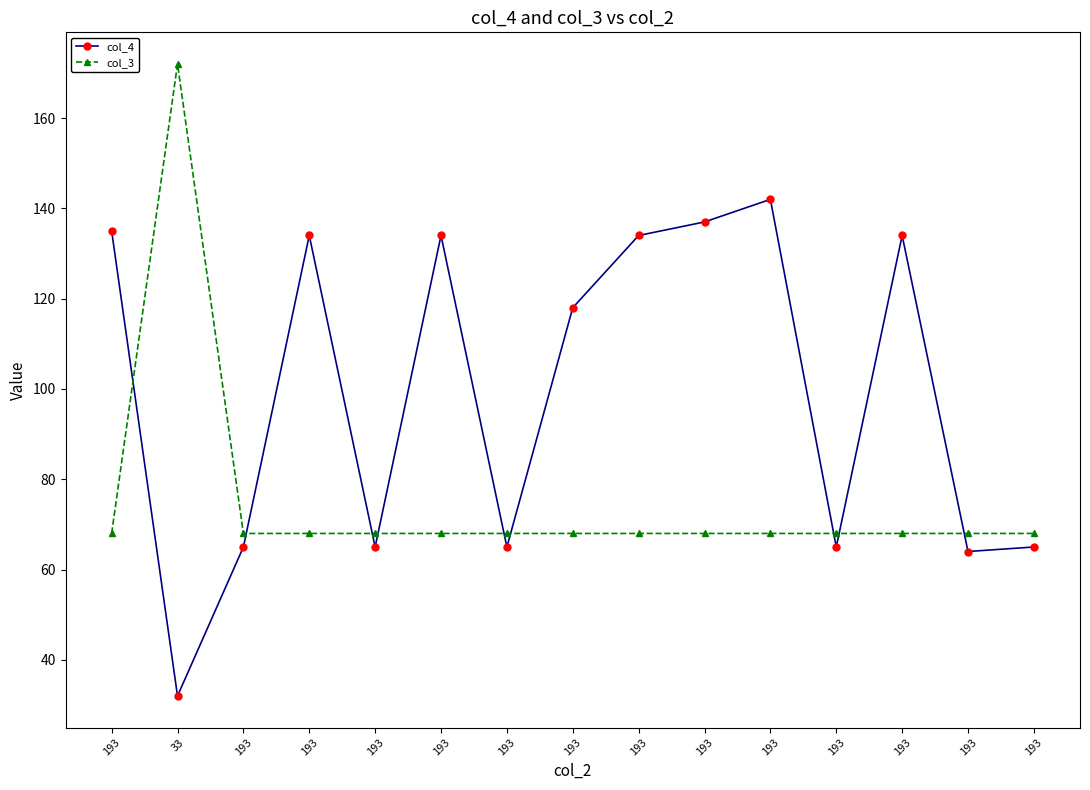

At which label is col_3 closest to 120?

193